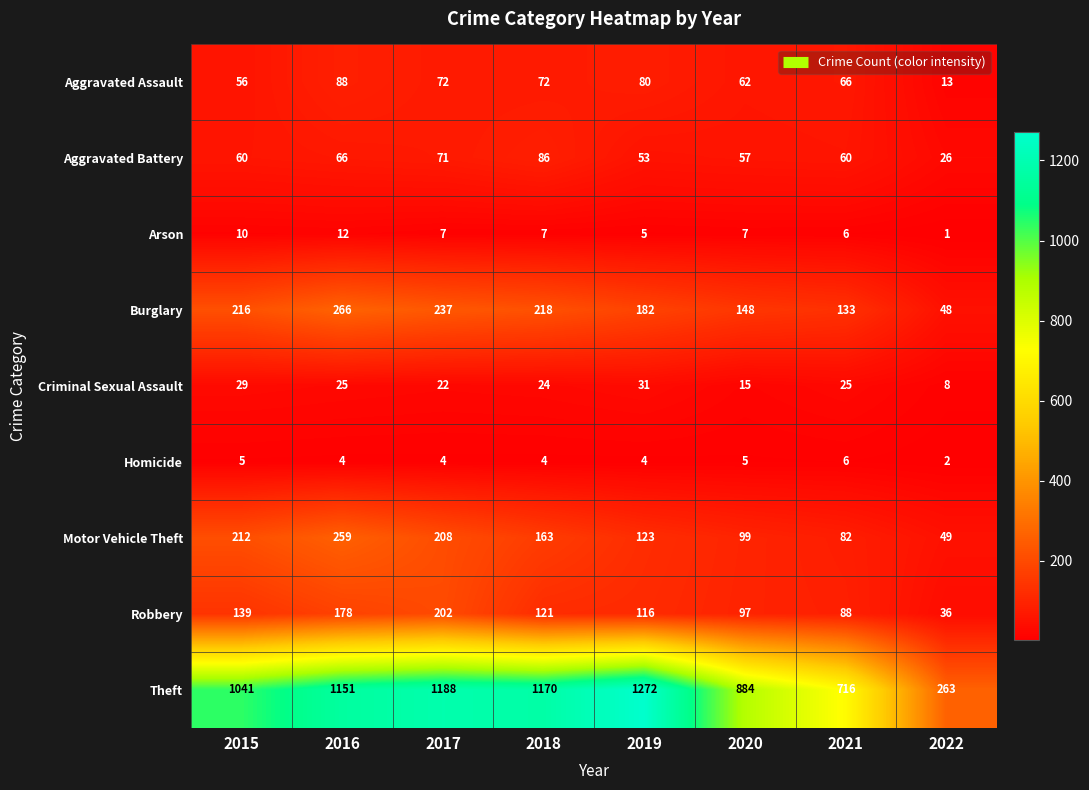

At 2022, list the series in order from largest to smallest.

Theft, Motor Vehicle Theft, Burglary, Robbery, Aggravated Battery, Aggravated Assault, Criminal Sexual Assault, Homicide, Arson